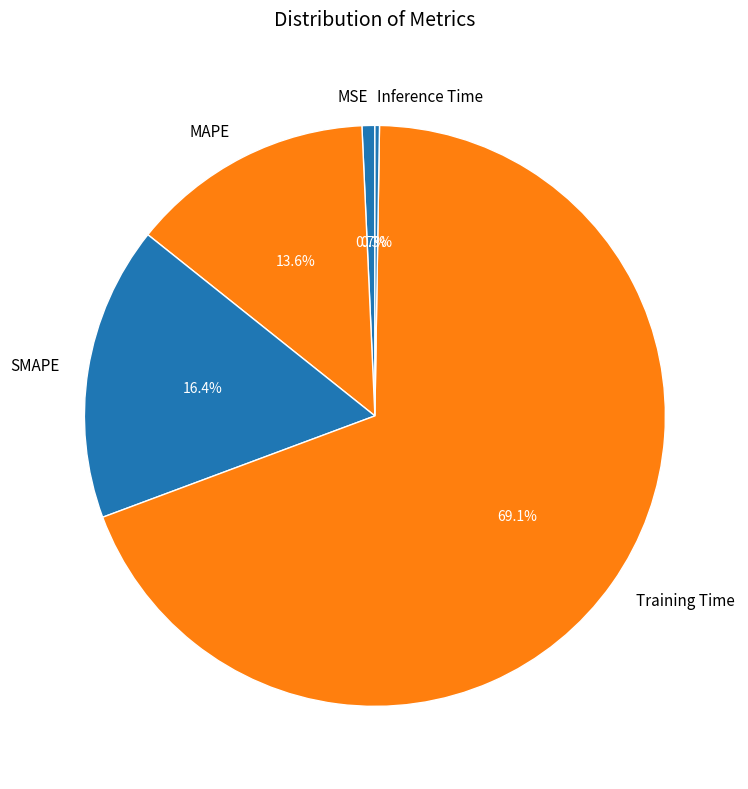

Which slice is the largest?

Training Time